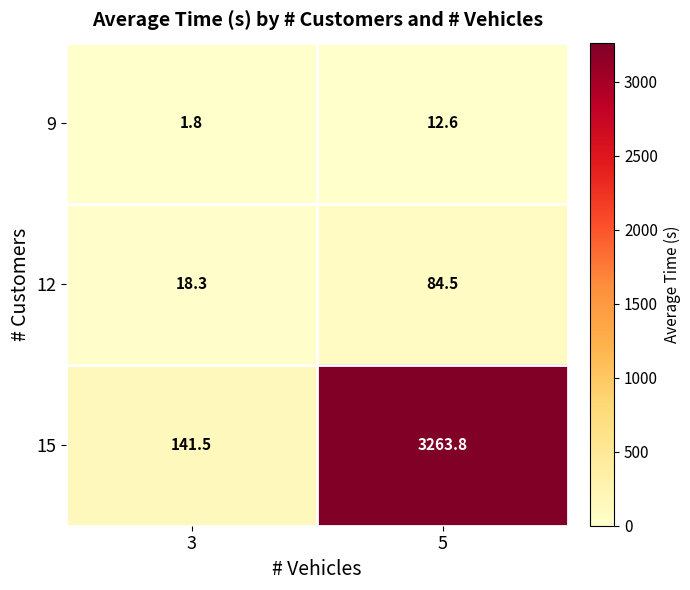

Is it true that 12 equals 18.3 at 3?

True